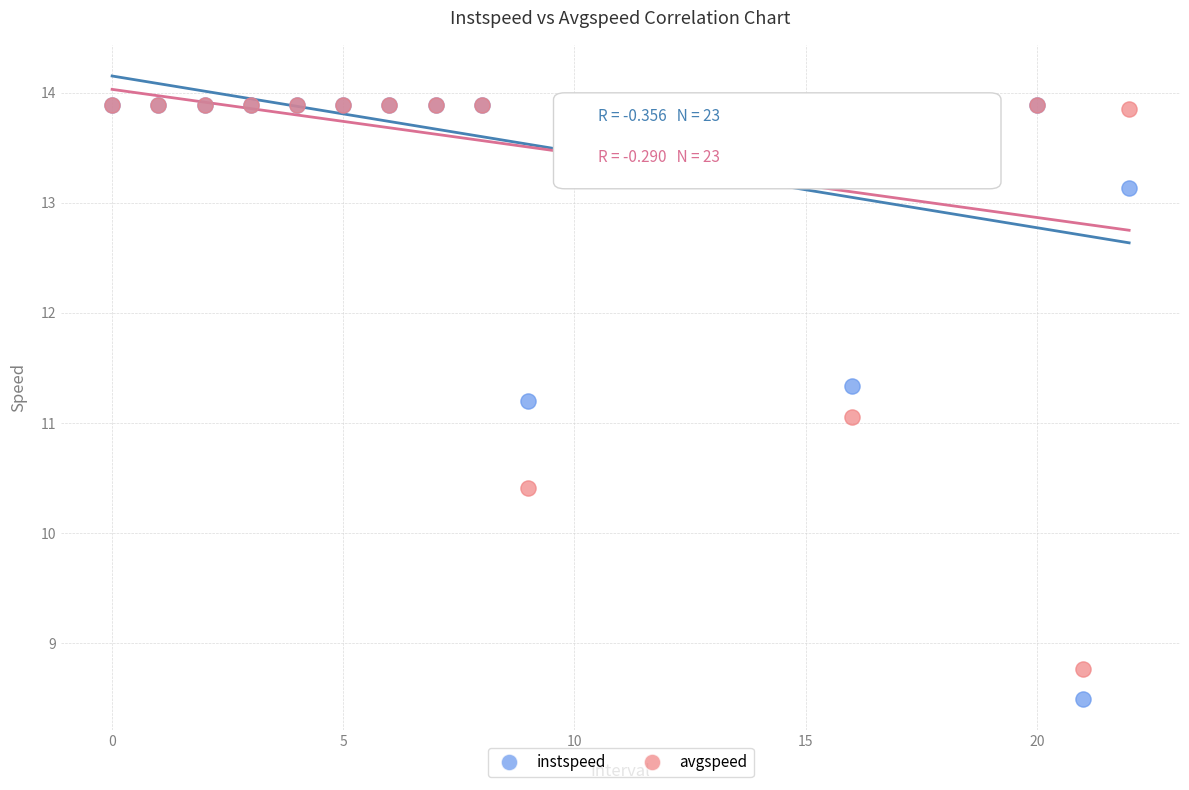

Which series has the widest spread of Y values?

instspeed